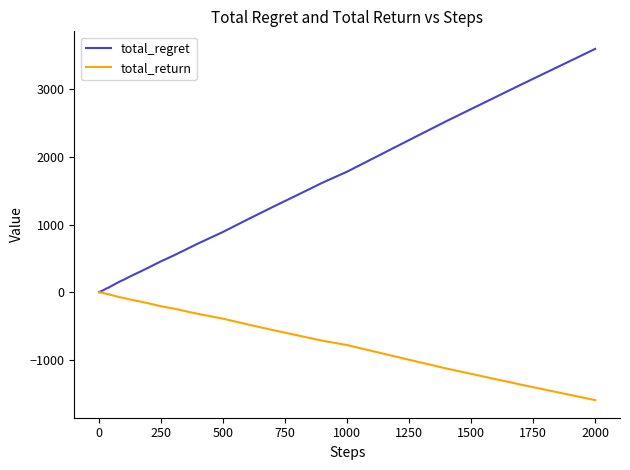

Rank the series by their maximum value, from highest to lowest.

total_regret, total_return